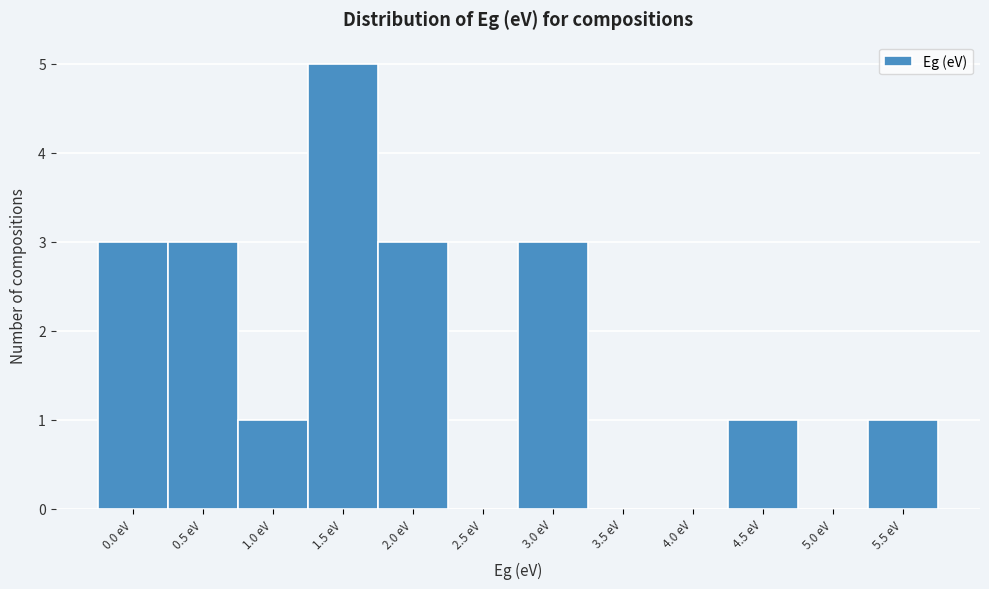

Reading left to right, transcribe all the data shown in this chart.

0.0 eV=3	0.5 eV=3	1.0 eV=1	1.5 eV=5	2.0 eV=3	2.5 eV=0	3.0 eV=3	3.5 eV=0	4.0 eV=0	4.5 eV=1	5.0 eV=0	5.5 eV=1